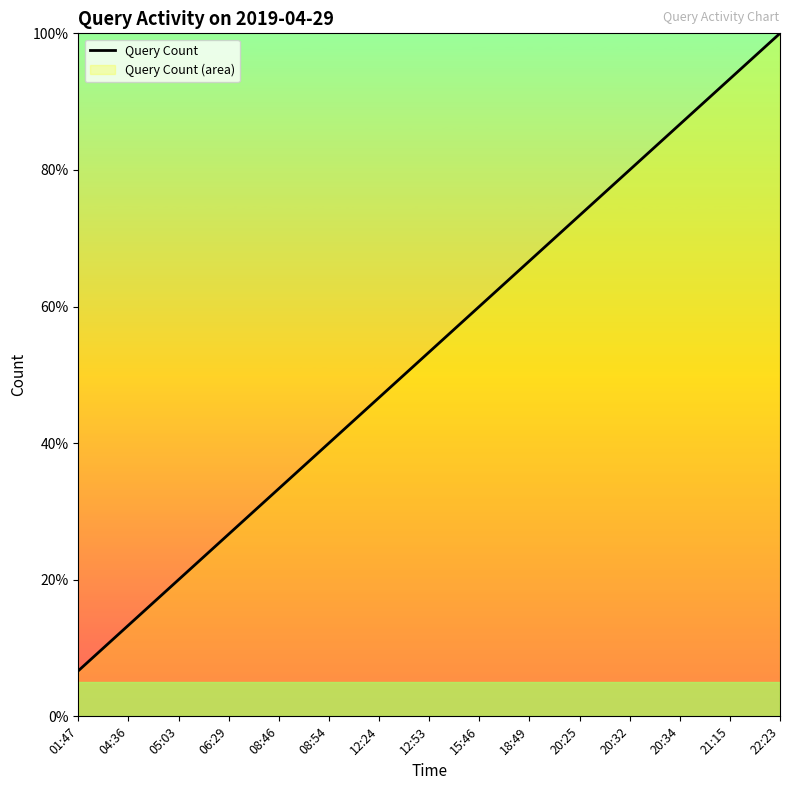

True or false: the data has more than 0 interior local peaks.

False